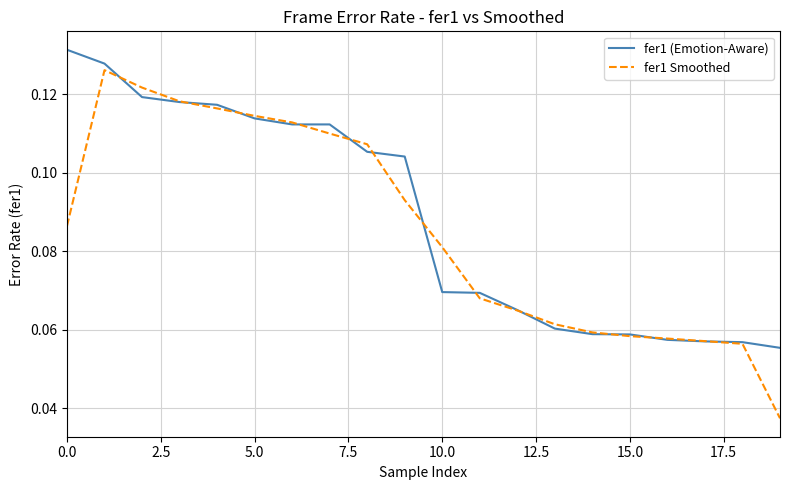

List the series in order of their peak value, highest first.

fer1 (Emotion-Aware), fer1 Smoothed